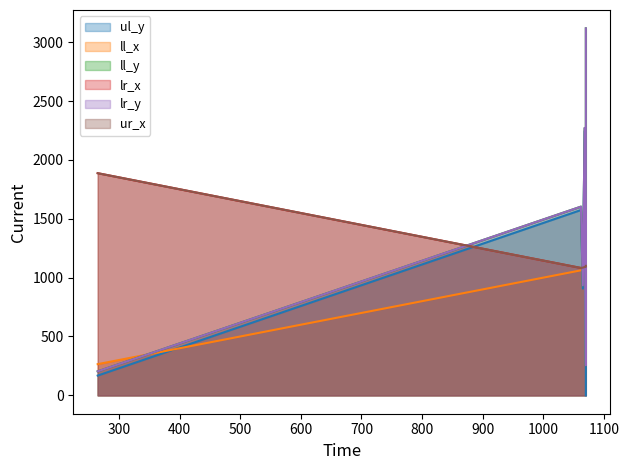

What is the sum of all ll_y values?

8385